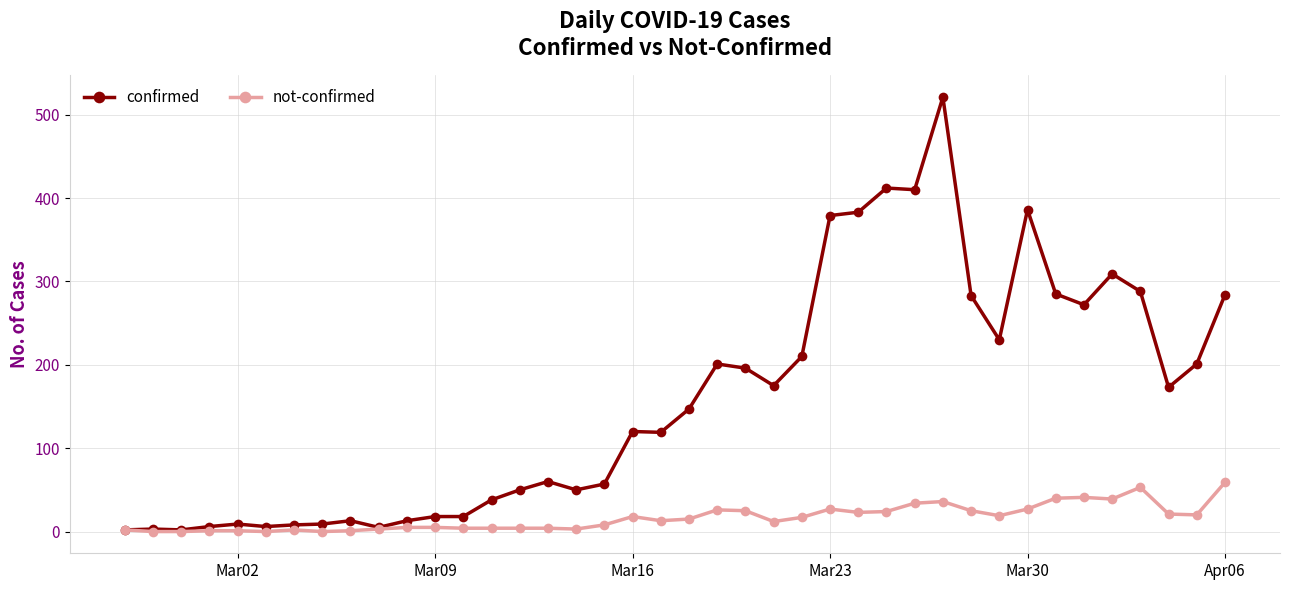

At how many categories does at least one series exceed 86?

22